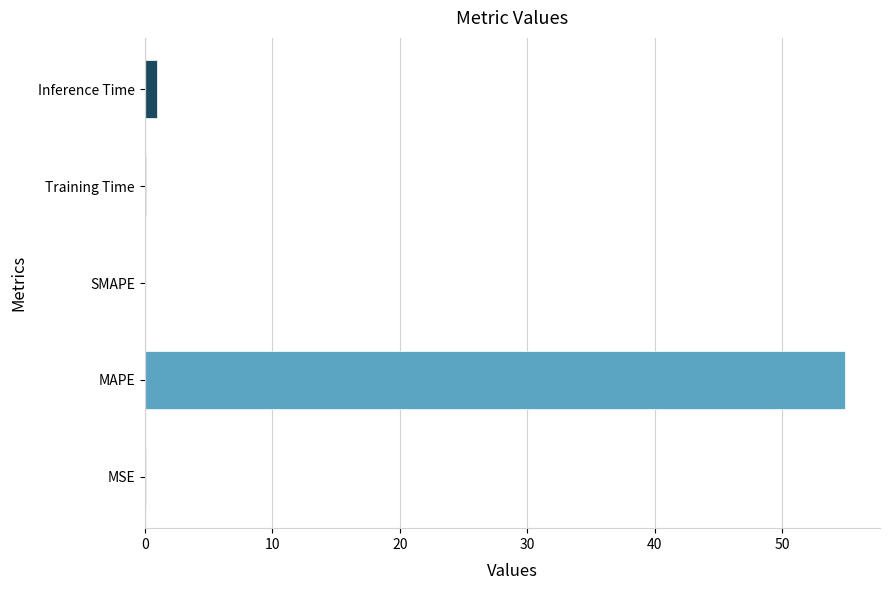

Which category has the highest value across all series?

MAPE